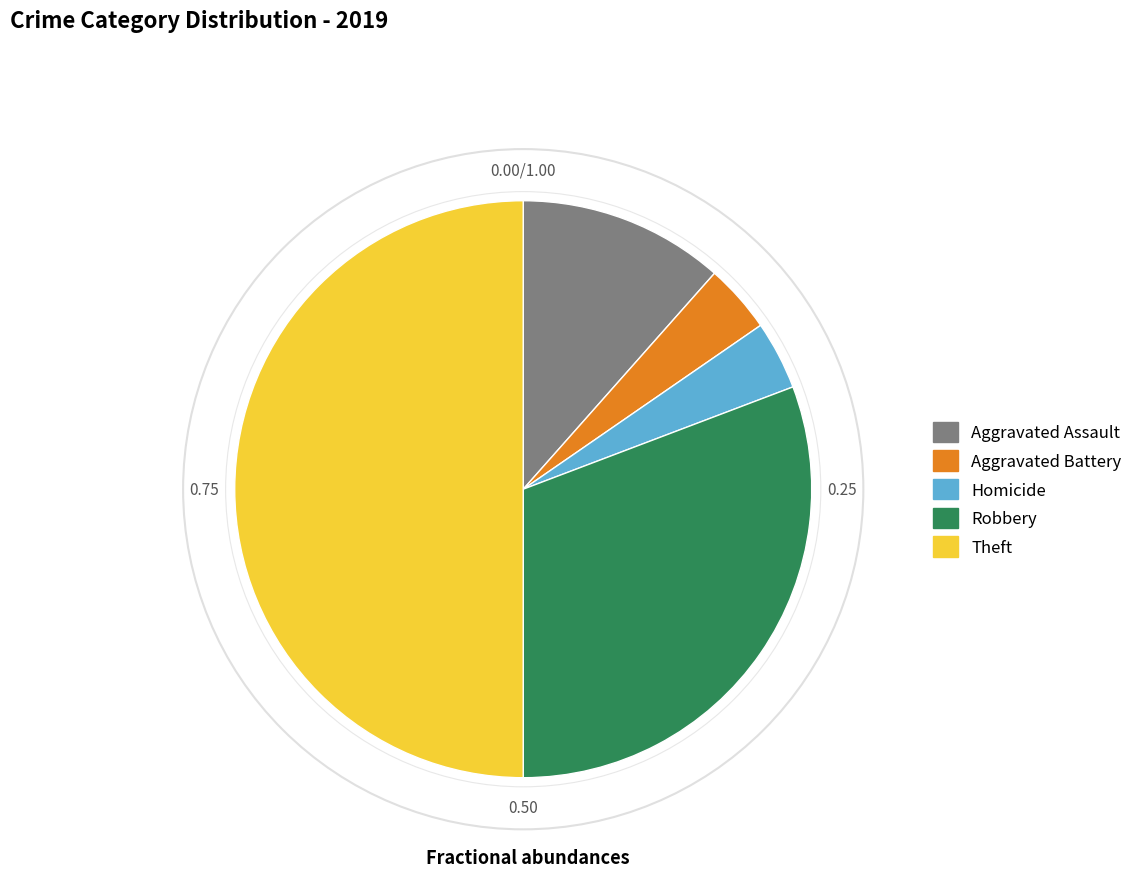

Is the sum of Homicide and Theft greater than half?

Yes